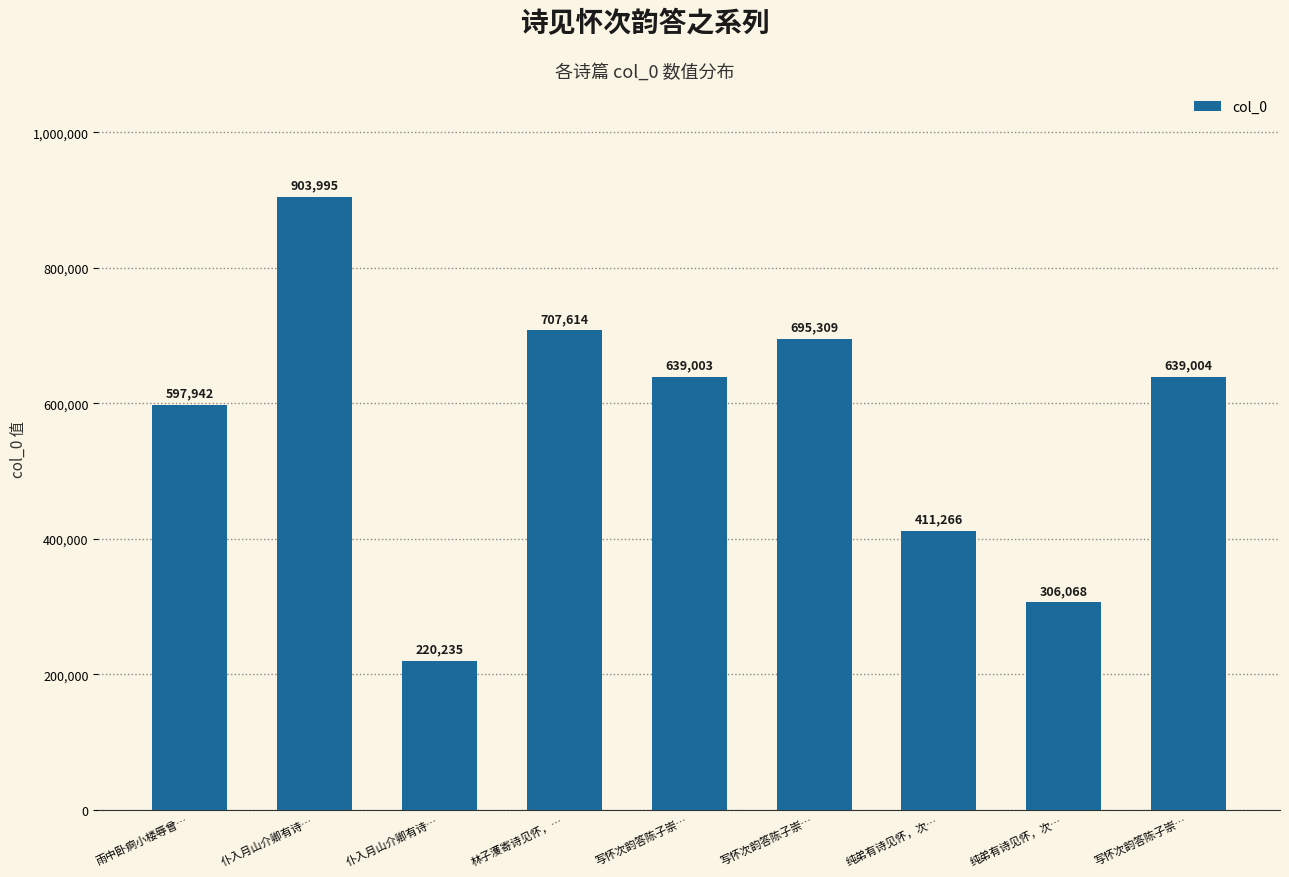

Between 林子濩寄诗见怀，… and 写怀次韵答陈子崇…, which is larger?

林子濩寄诗见怀，…